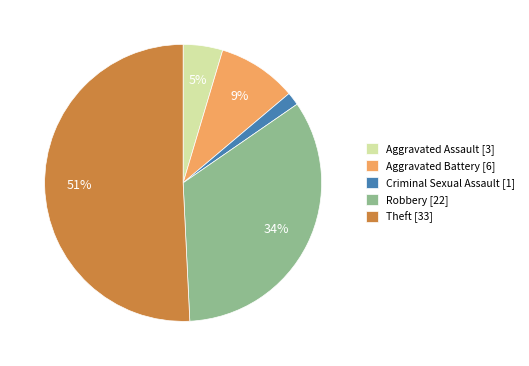

To the nearest percent, what portion does Aggravated Battery represent?

9%